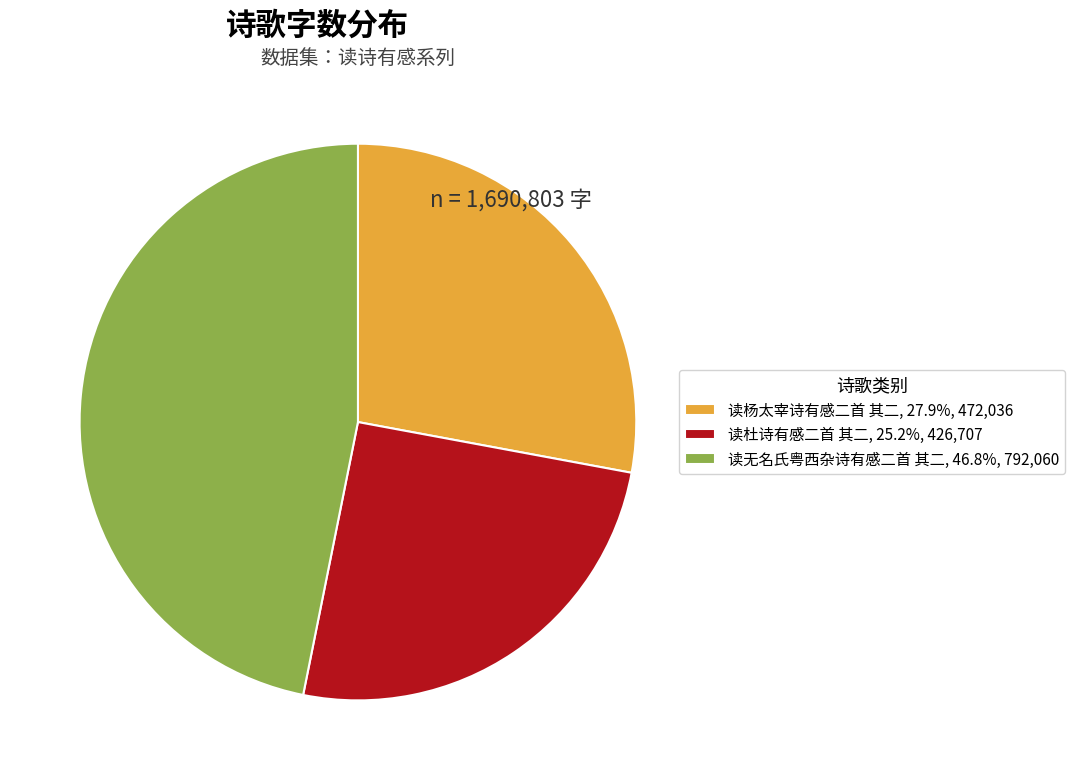

Do 读杨太宰诗有感二首 其二, 27.9%, 472,036 and 读杜诗有感二首 其二, 25.2%, 426,707 together represent more than half of the pie?

Yes